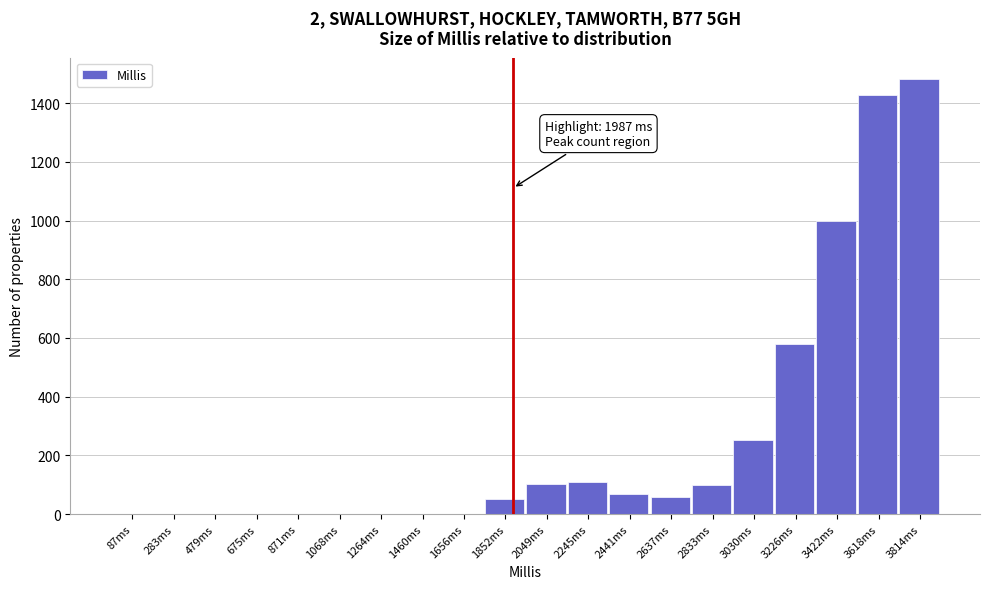

At which category does the chart reach its peak across all series?

3814ms